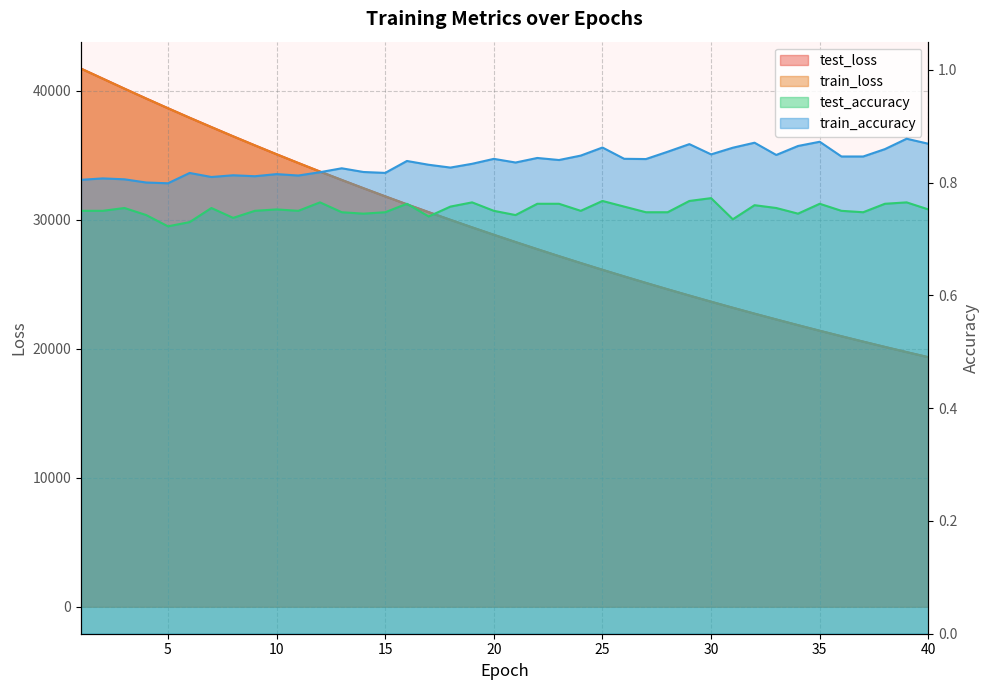

Reading right to left, extract all data points from this chart.

test_loss: 40=19348.1	39=19742.2	38=20144.6	37=20554.9	36=20972.1	35=21397.1	34=21830.3	33=22272.6	32=22722.2	31=23180.7	30=23648.7	29=24124.3	28=24610.0	27=25105.2	26=25608.0	25=26120.7	24=26643.9	23=27177.1	22=27720.4	21=28273.1	20=28835.6	19=29410.2	18=29995.6	17=30590.1	16=31196.0	15=31815.6	14=32444.8	13=33085.1	12=33736.1	11=34402.2	10=35078.4	9=35768.5	8=36469.7	7=37185.0	6=37907.8	5=38646.8	4=39397.7	3=40163.5	2=40941.3	1=41718.2
train_loss: 40=19347.0	39=19741.2	38=20143.4	37=20553.4	36=20970.7	35=21395.7	34=21829.2	33=22271.2	32=22721.0	31=23179.6	30=23647.3	29=24123.2	28=24608.6	27=25103.5	26=25606.7	25=26119.7	24=26642.7	23=27175.5	22=27718.5	21=28271.4	20=28834.2	19=29408.4	18=29993.5	17=30588.3	16=31194.5	15=31813.4	14=32442.6	13=33083.0	12=33734.5	11=34400.1	10=35076.1	9=35765.4	8=36466.5	7=37181.6	6=37904.8	5=38643.8	4=39394.3	3=40158.4	2=40934.3	1=41711.7
test_accuracy: 40=0.8	39=0.8	38=0.8	37=0.7	36=0.8	35=0.8	34=0.7	33=0.8	32=0.8	31=0.7	30=0.8	29=0.8	28=0.7	27=0.7	26=0.8	25=0.8	24=0.8	23=0.8	22=0.8	21=0.7	20=0.8	19=0.8	18=0.8	17=0.7	16=0.8	15=0.7	14=0.7	13=0.7	12=0.8	11=0.8	10=0.8	9=0.8	8=0.7	7=0.8	6=0.7	5=0.7	4=0.7	3=0.8	2=0.8	1=0.8
train_accuracy: 40=0.9	39=0.9	38=0.9	37=0.8	36=0.8	35=0.9	34=0.9	33=0.8	32=0.9	31=0.9	30=0.9	29=0.9	28=0.9	27=0.8	26=0.8	25=0.9	24=0.8	23=0.8	22=0.8	21=0.8	20=0.8	19=0.8	18=0.8	17=0.8	16=0.8	15=0.8	14=0.8	13=0.8	12=0.8	11=0.8	10=0.8	9=0.8	8=0.8	7=0.8	6=0.8	5=0.8	4=0.8	3=0.8	2=0.8	1=0.8